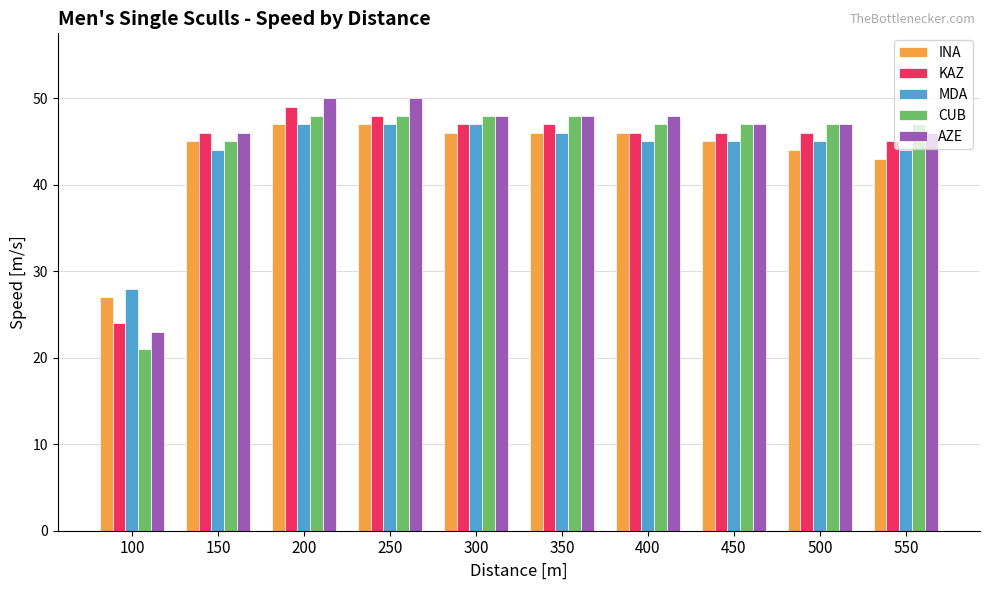

What is the difference between the CUB values at 350 and 400?

1